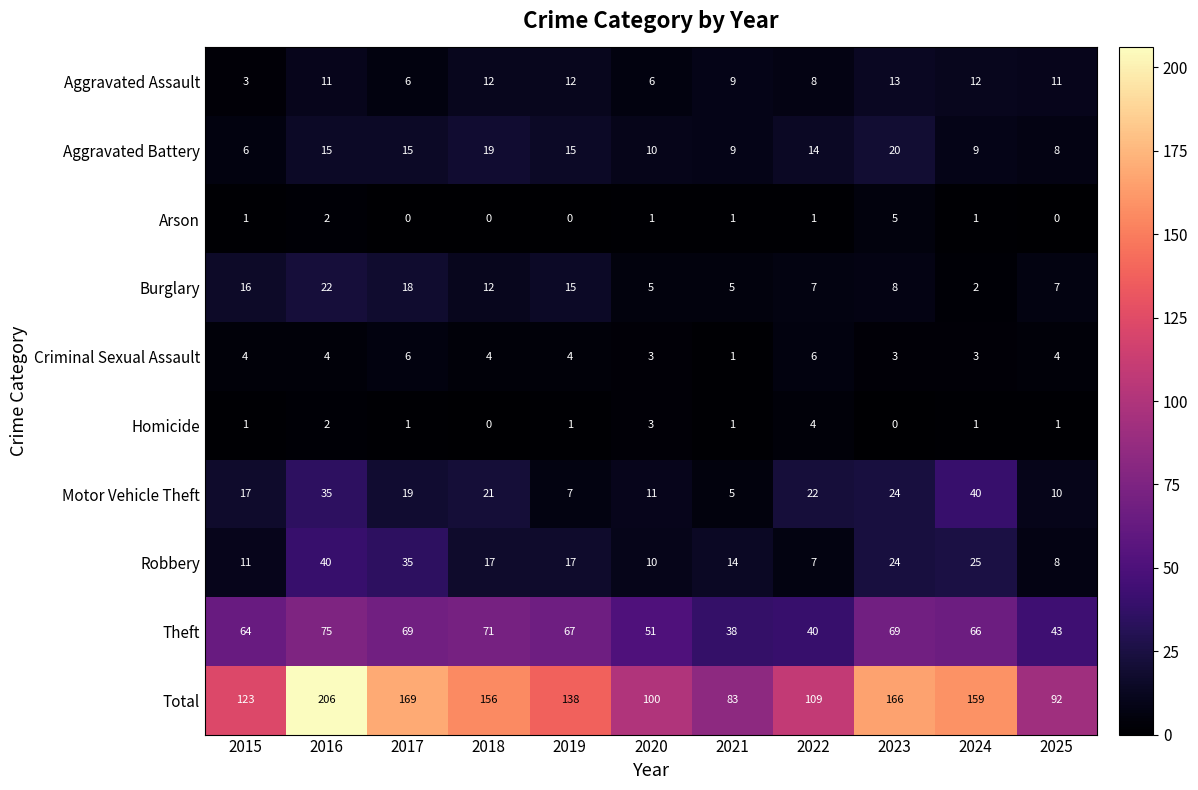

At how many categories does at least one series exceed 50?

11